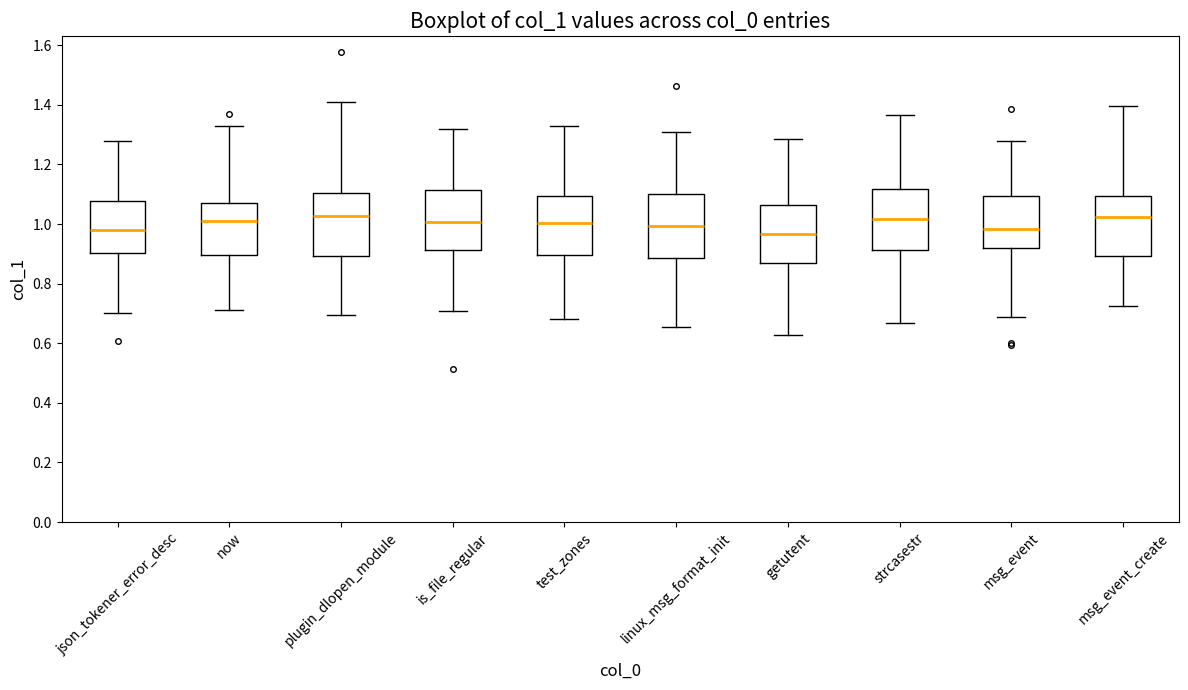

Where is the upper edge of the box for now on the y-axis? The values are not printed on the chart, so give them approximately, as read against the axis.

1.08